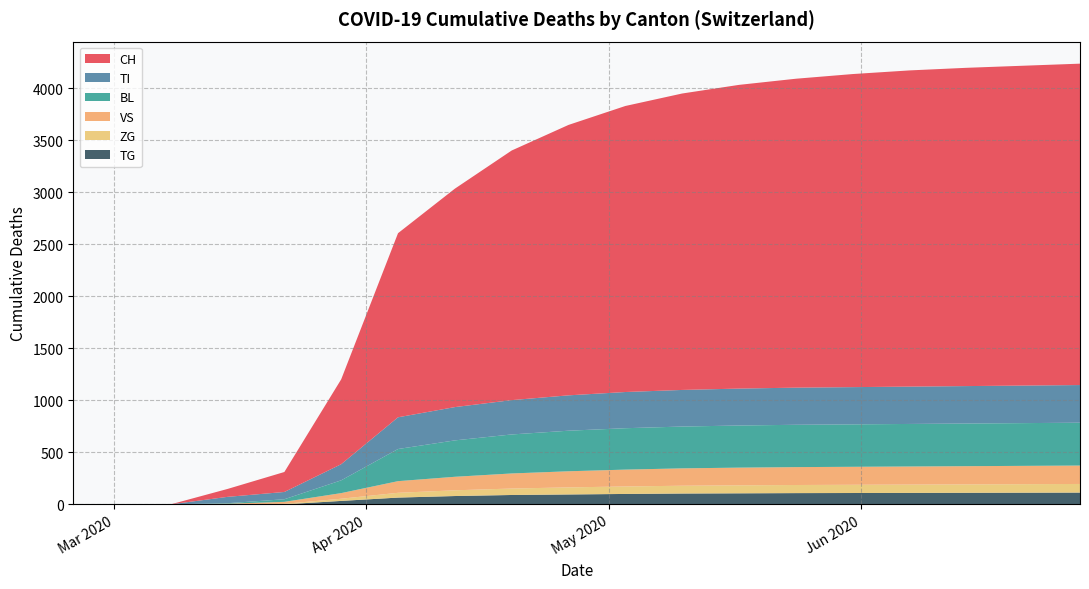

What is the maximum value for TG?

113